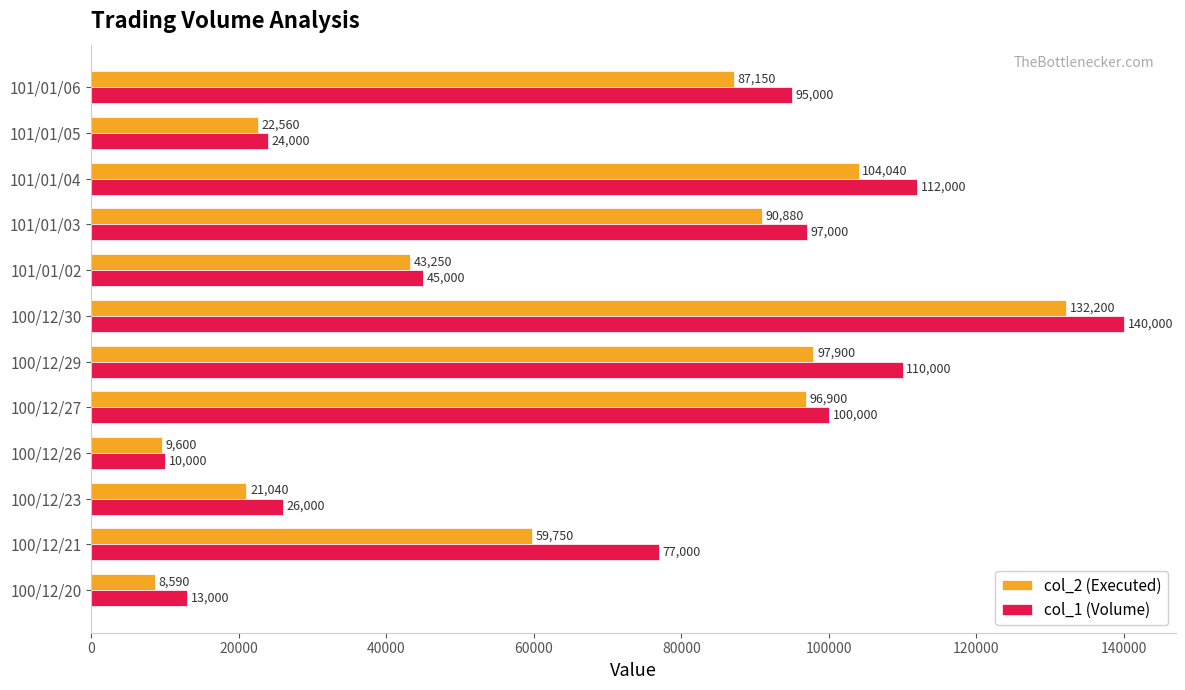

Rank the categories by col_2 (Executed) value from lowest to highest.

100/12/20, 100/12/26, 100/12/23, 101/01/05, 101/01/02, 100/12/21, 101/01/06, 101/01/03, 100/12/27, 100/12/29, 101/01/04, 100/12/30